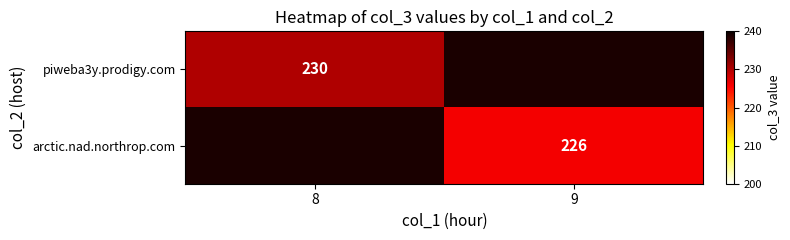

What is the total value across all series at 9?

226